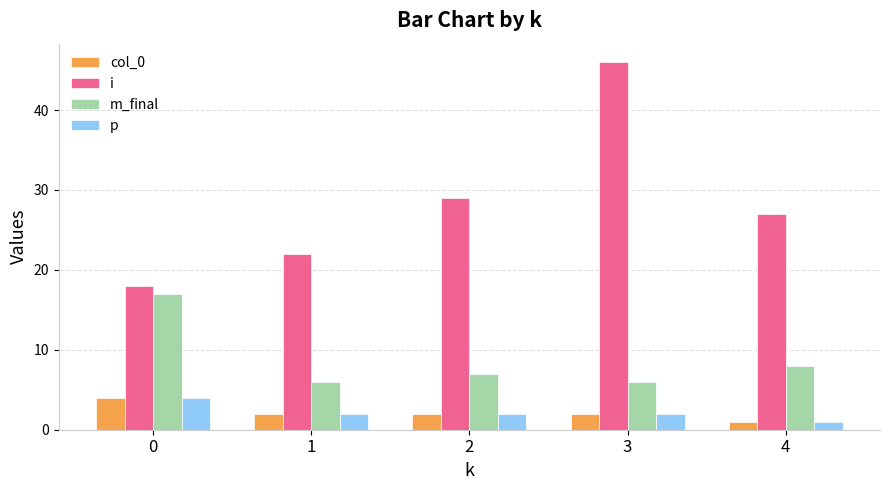

What is the sum of all col_0 values?

11